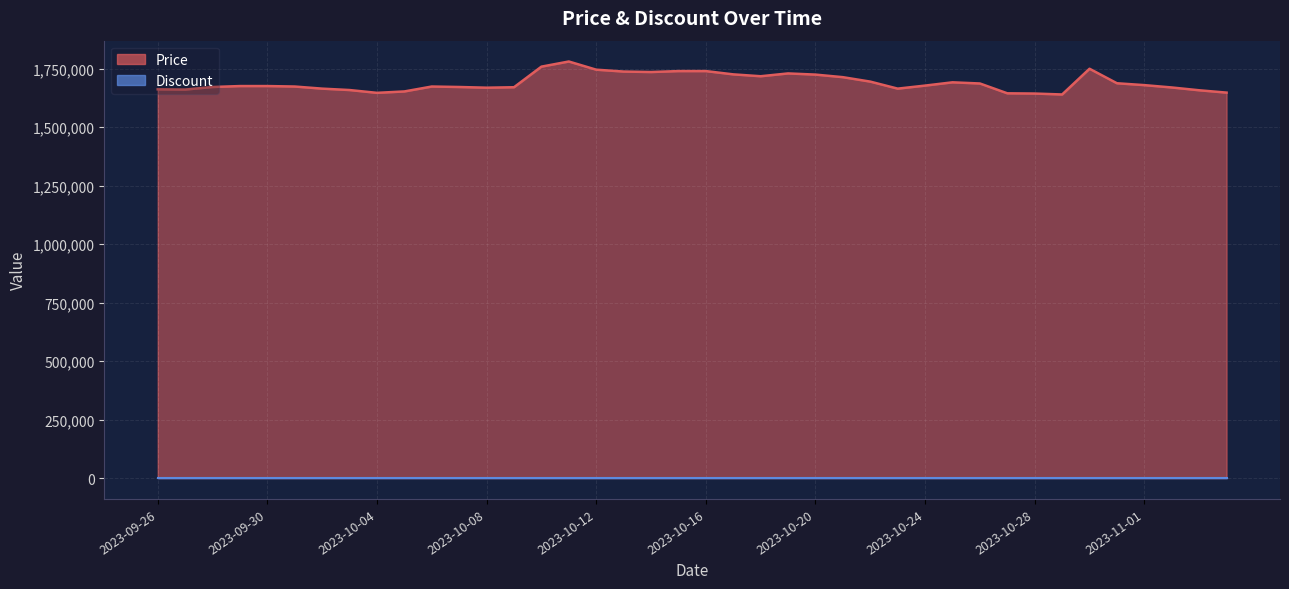

Between 2023-10-03 and 2023-10-05, which is larger?

2023-10-03